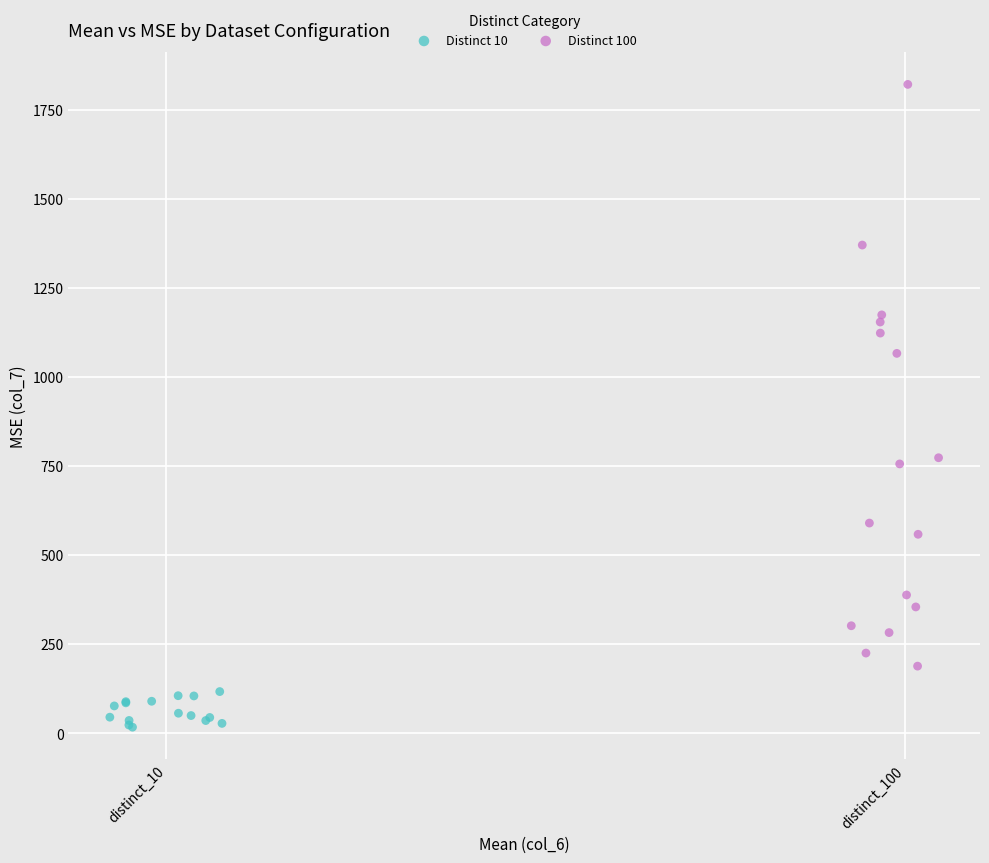

Which series contains the highest Y value?

Distinct 100